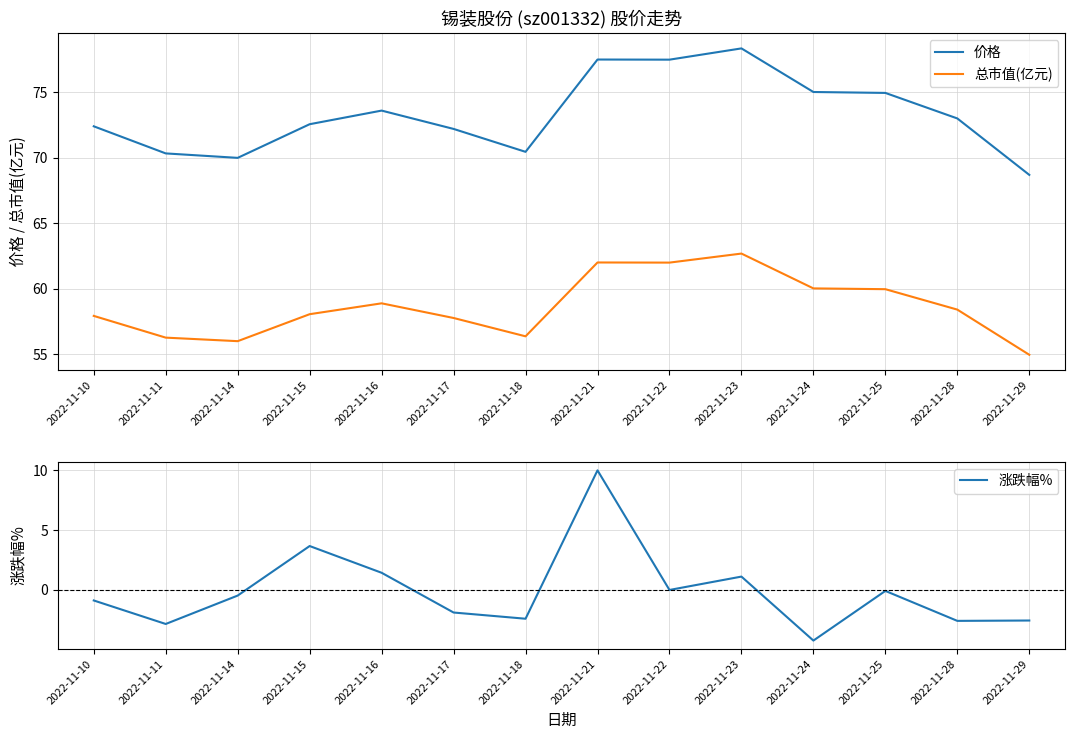

Does the chart have visible grid lines?

Yes